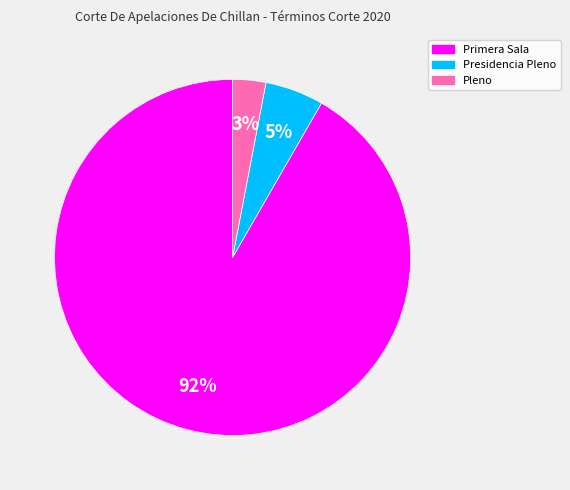

How many slices are in this pie chart?

3